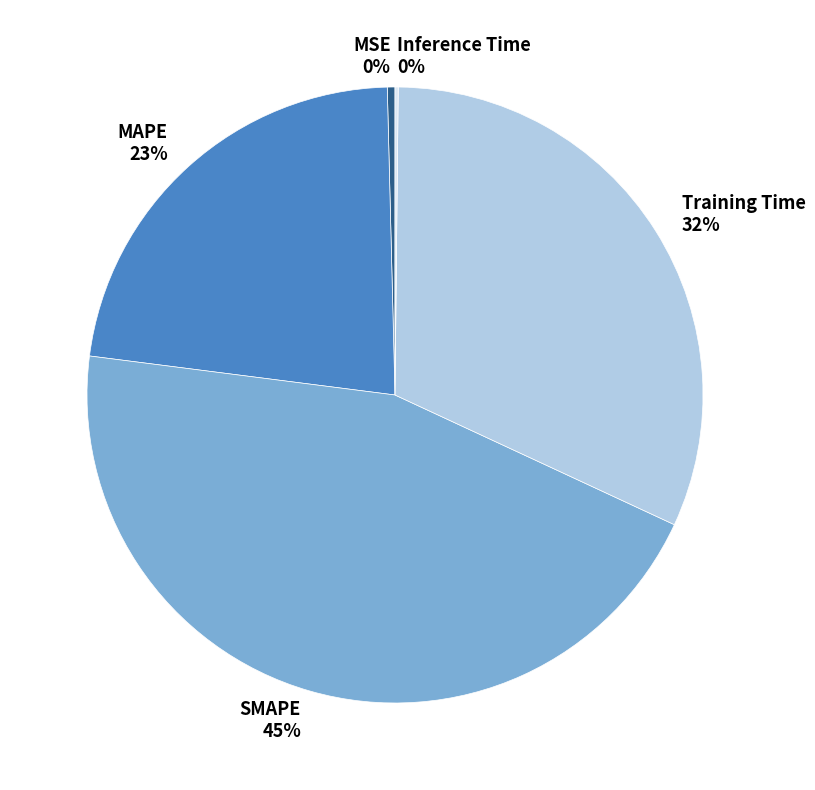

Combined, do Training Time and MAPE account for over 50%?

Yes